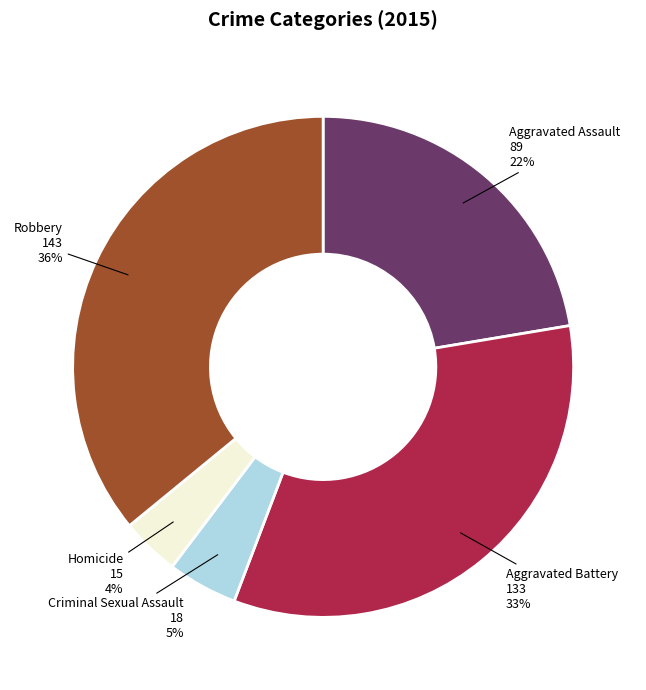

Between Robbery and Aggravated Battery, which is larger?

Robbery